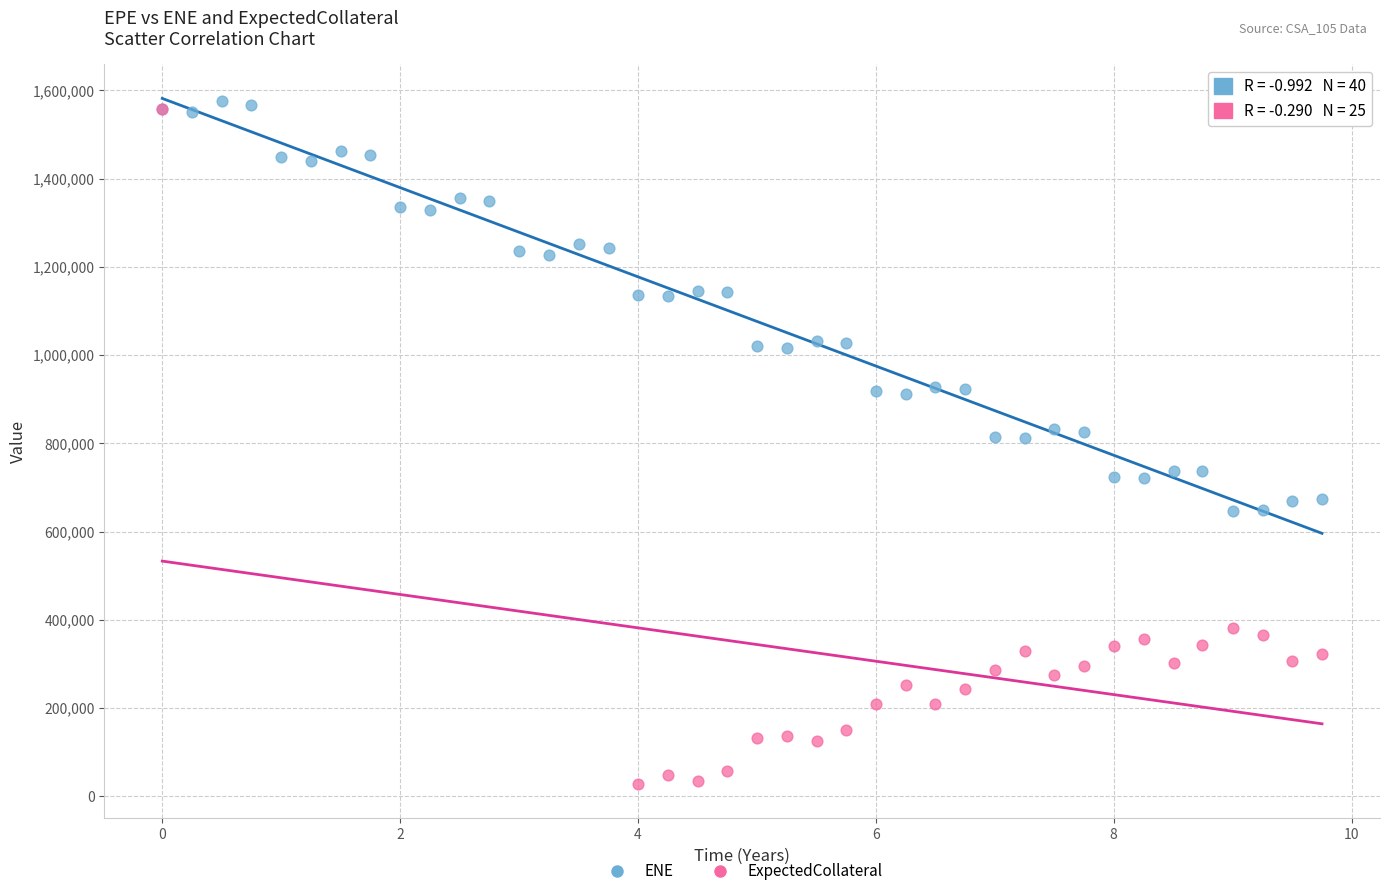

Which series has the widest spread of Y values?

ExpectedCollateral